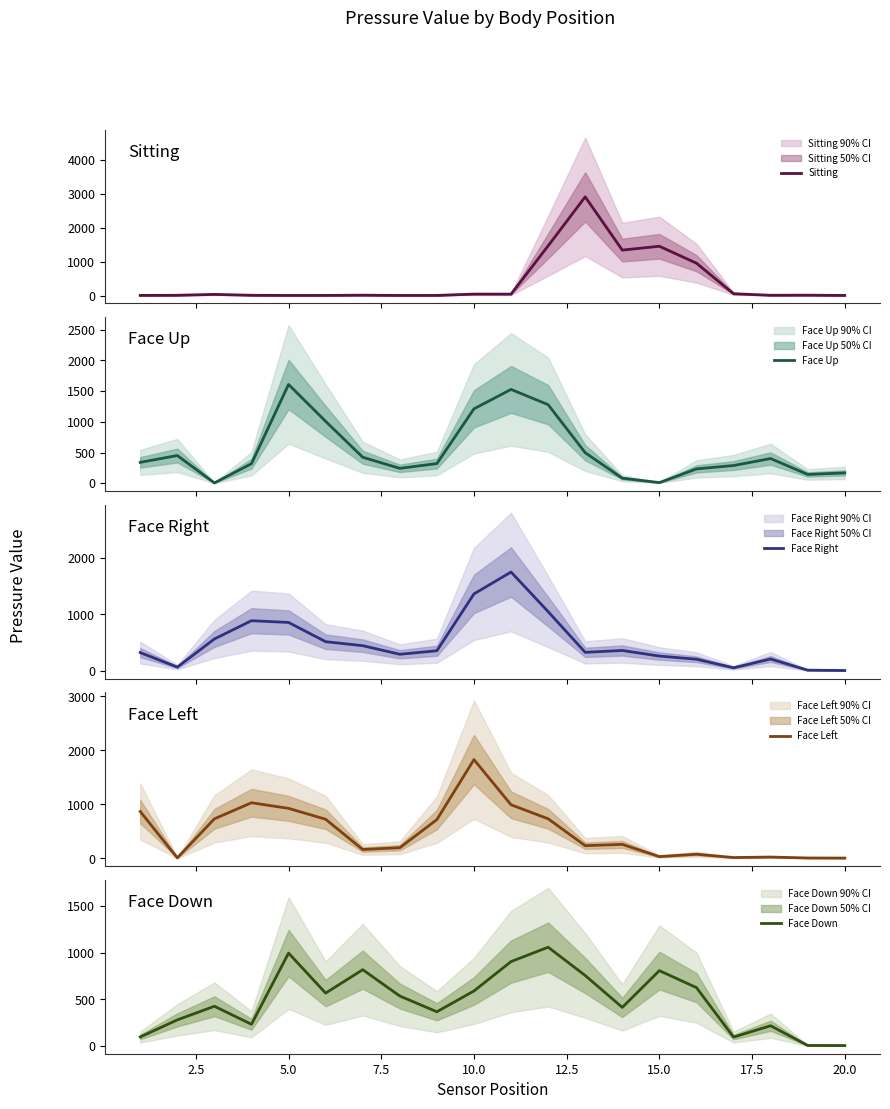

Rank the series by their maximum value, from lowest to highest.

Face Down, Face Up, Face Right, Face Left, Sitting